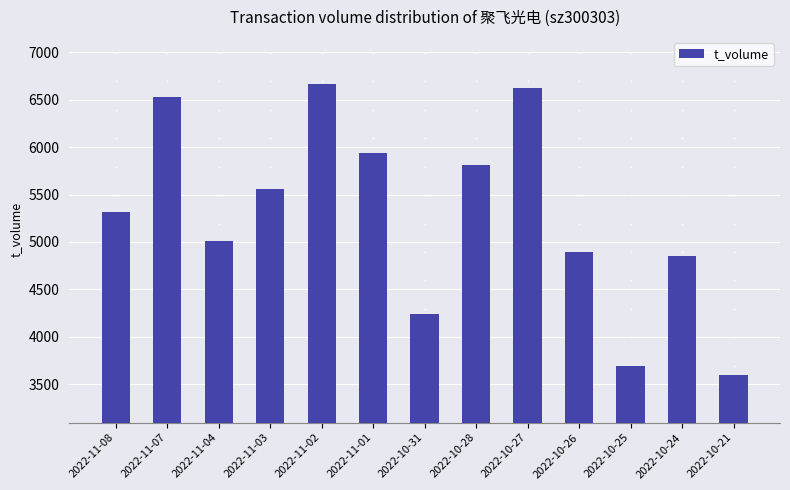

What is the difference between the values at 2022-10-26 and 2022-11-08?

420